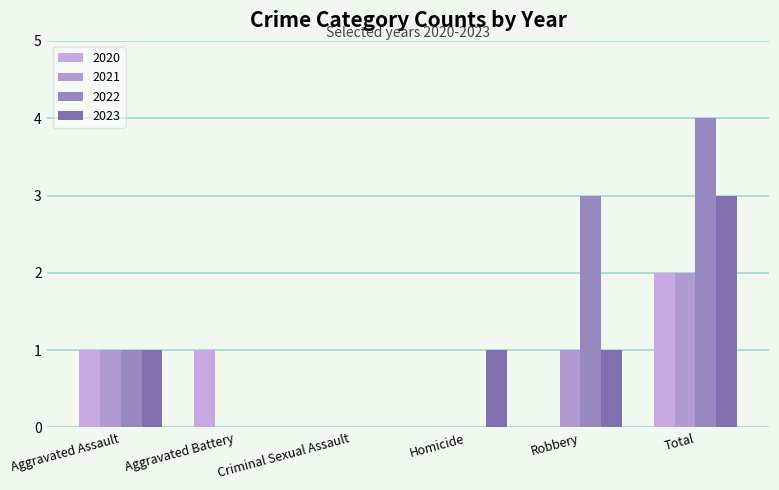

What are all the series names shown in the legend?

2020, 2021, 2022, 2023